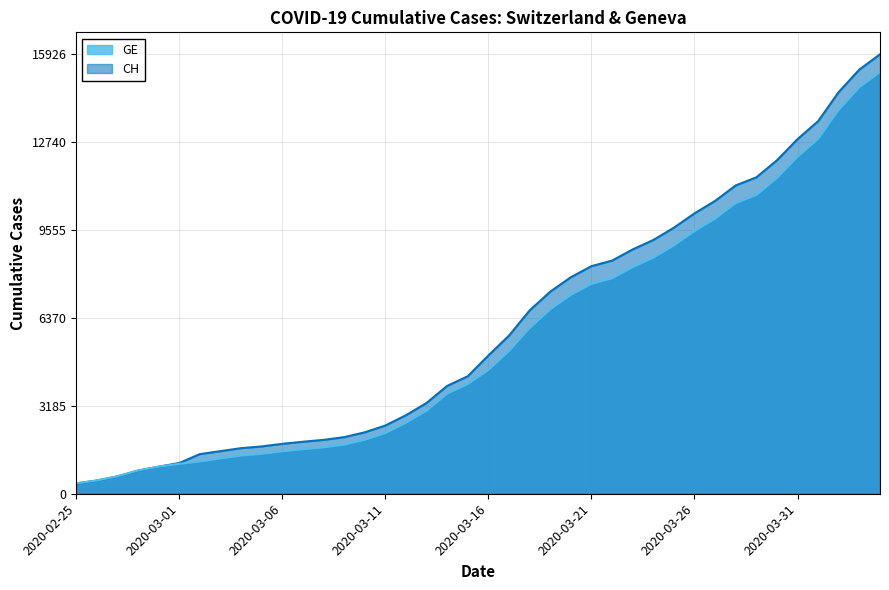

True or false: CH and GE intersect in this chart.

False